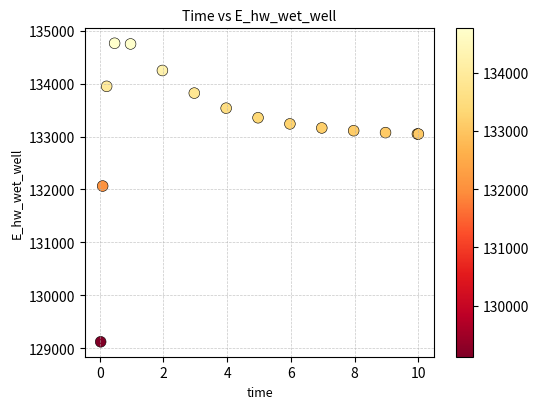

What Y value in the scatter plot is closest to 131942?

132065.4